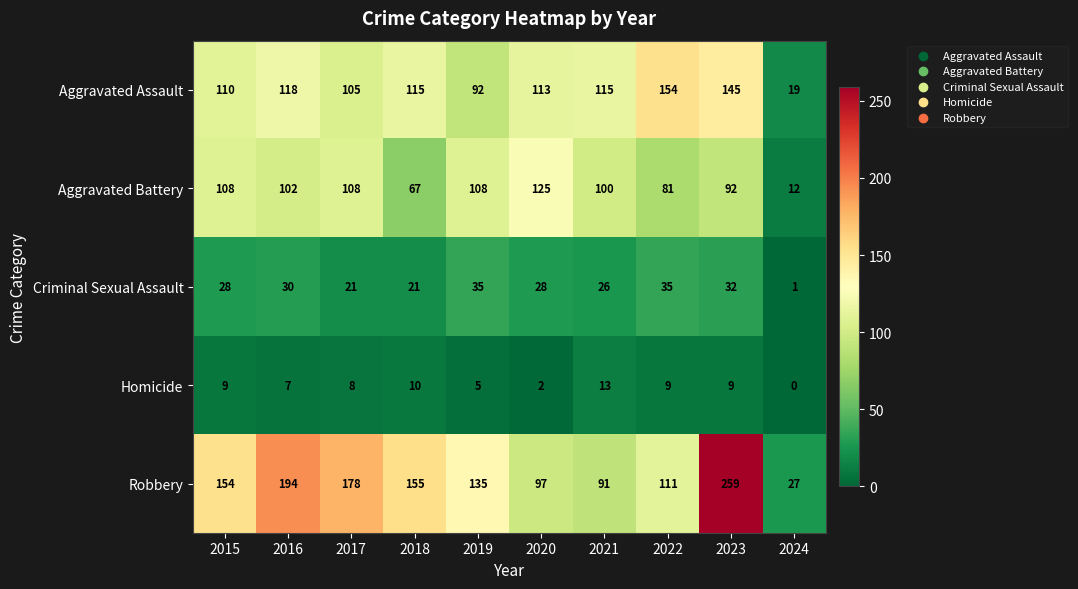

At which label is Robbery closest to 143?

2019